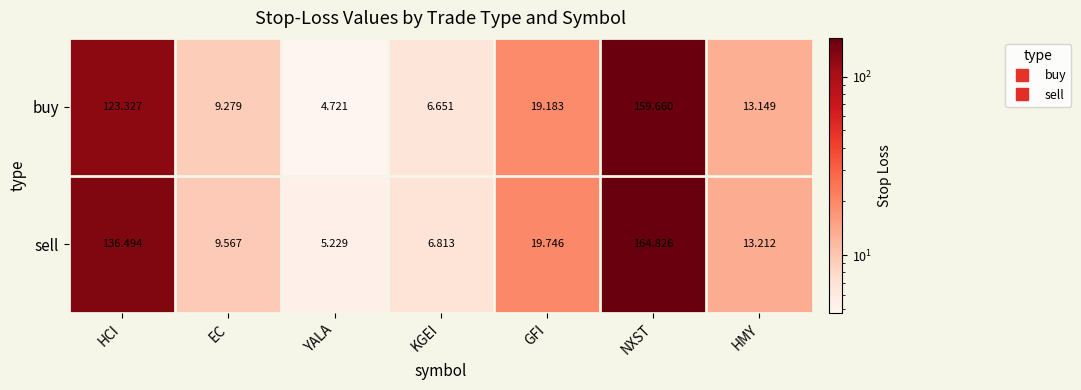

At which label is buy closest to 82?

HCI